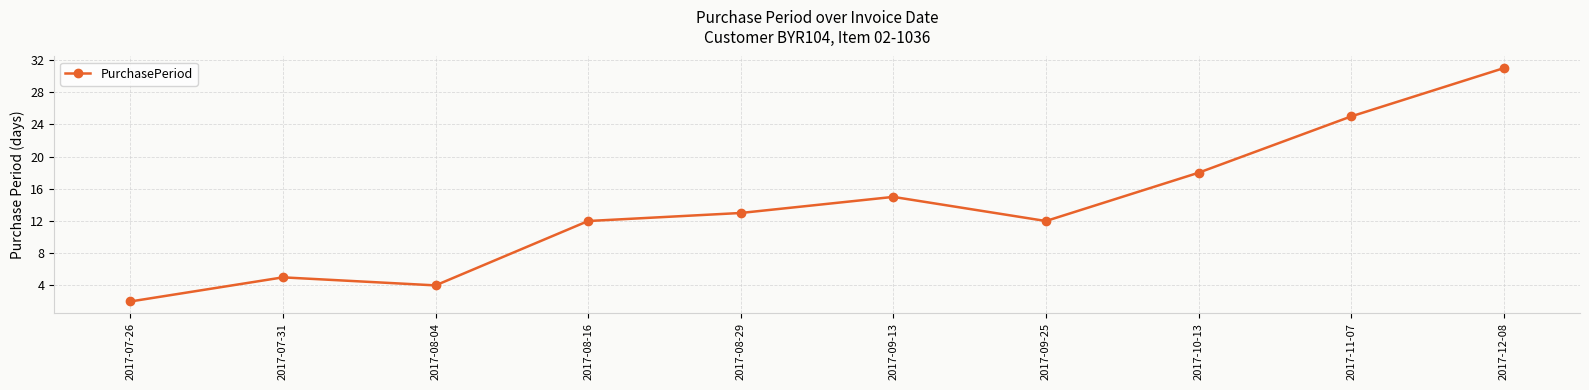

What is the difference between the maximum and minimum values?

29